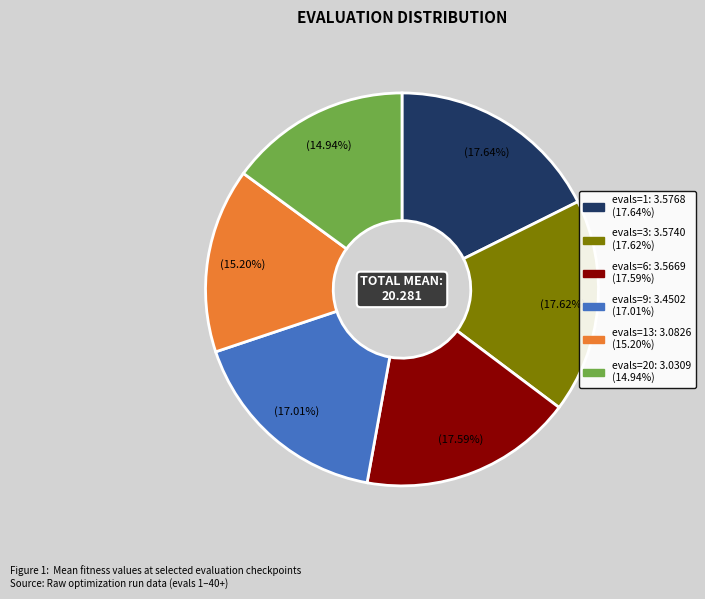

Does any single category account for the majority?

No